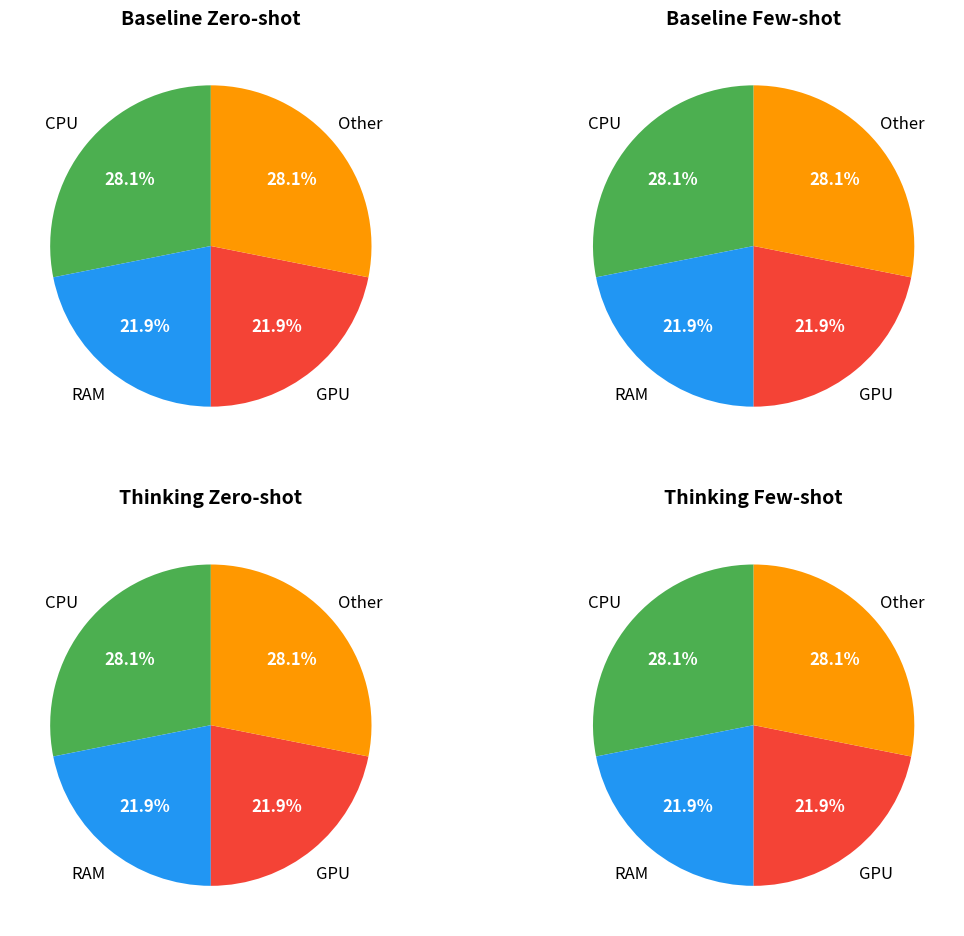

Is it true that source_state=9 is 1% of the pie?

False